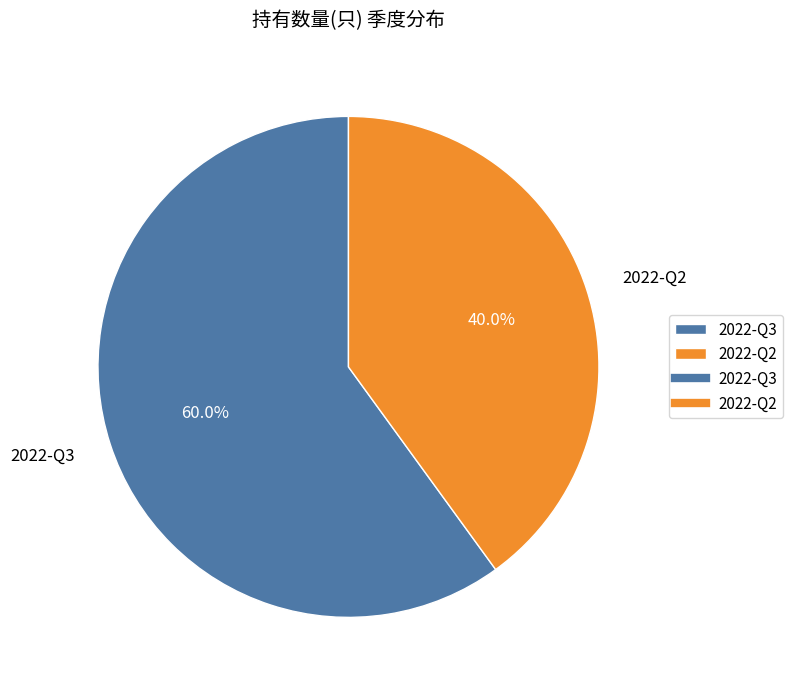

What is the largest slice in the pie chart?

2022-Q3